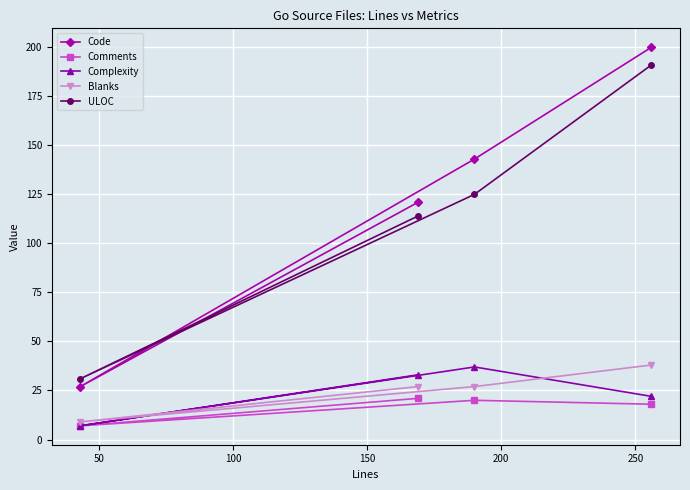

What is the greatest value displayed?

200